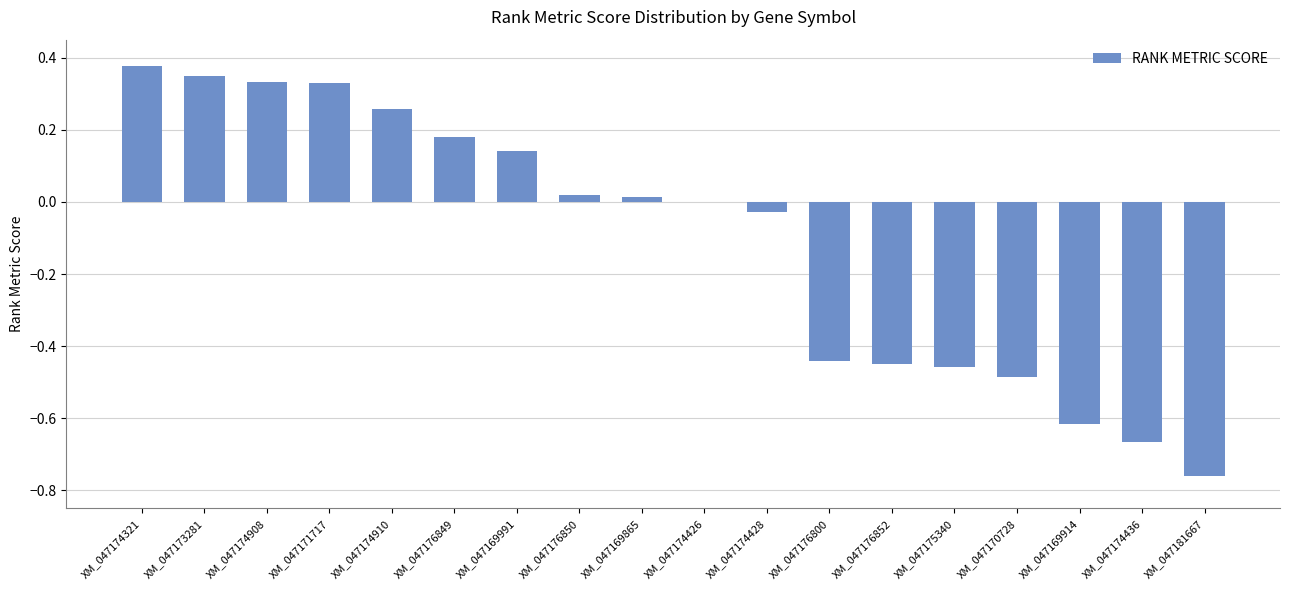

Between XM_047174436 and XM_047174426, which is larger?

XM_047174426